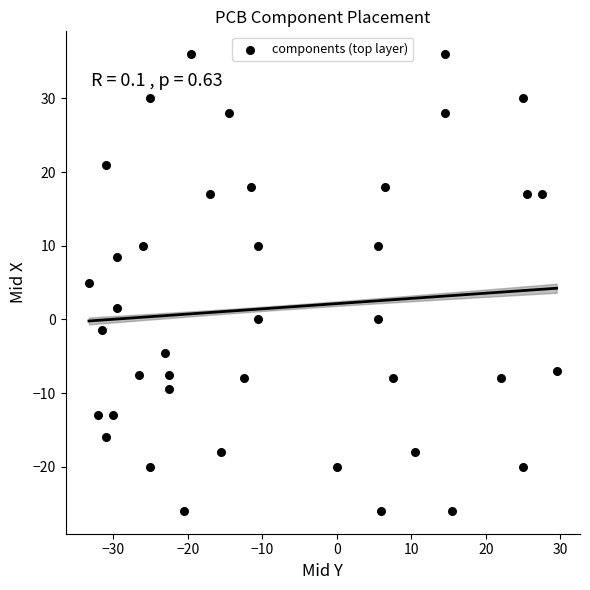

What is the range of Y values (max minus min)?

62.0